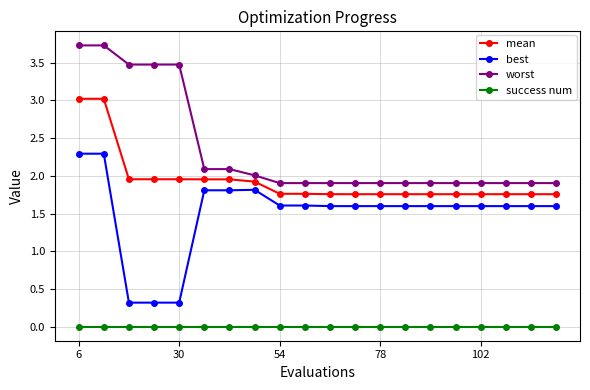

What is the average value of the best series?

1.5